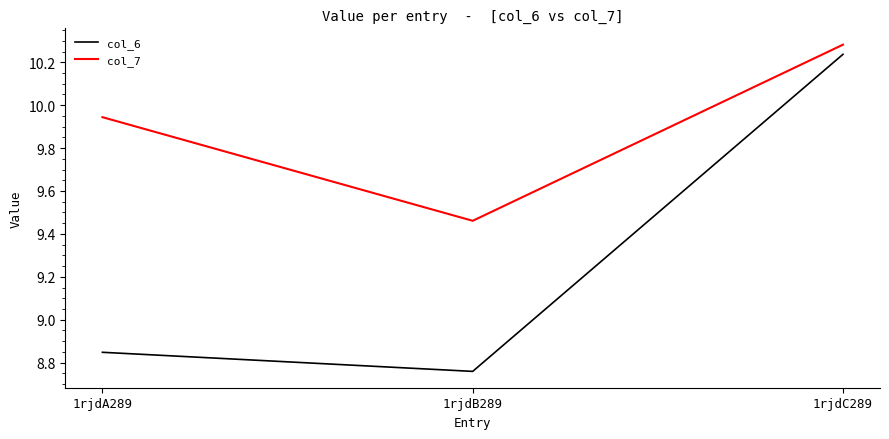

What is the sum of all col_6 values?

27.8